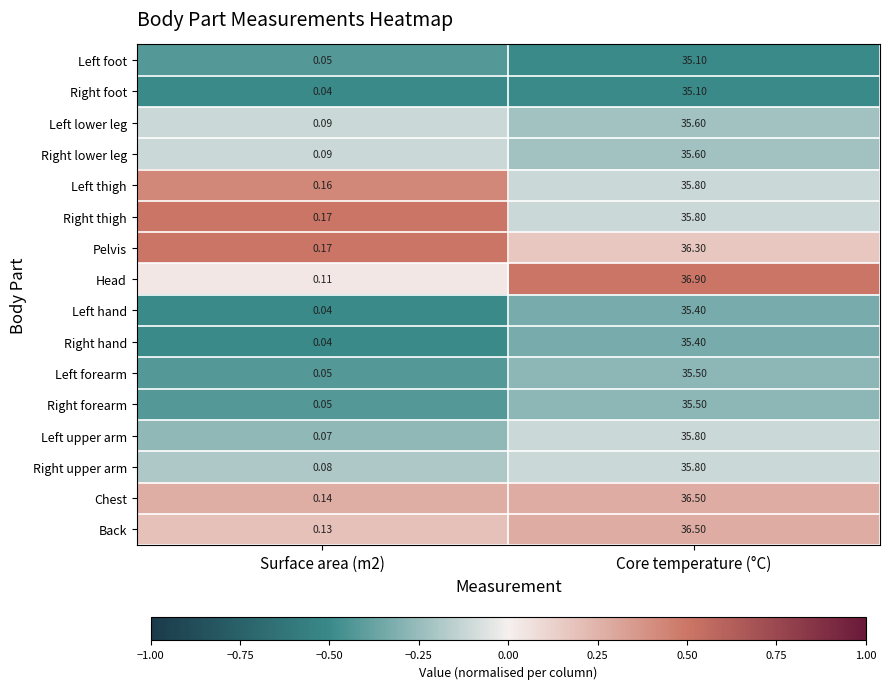

At which category does the chart reach its peak across all series?

Core temperature (°C)